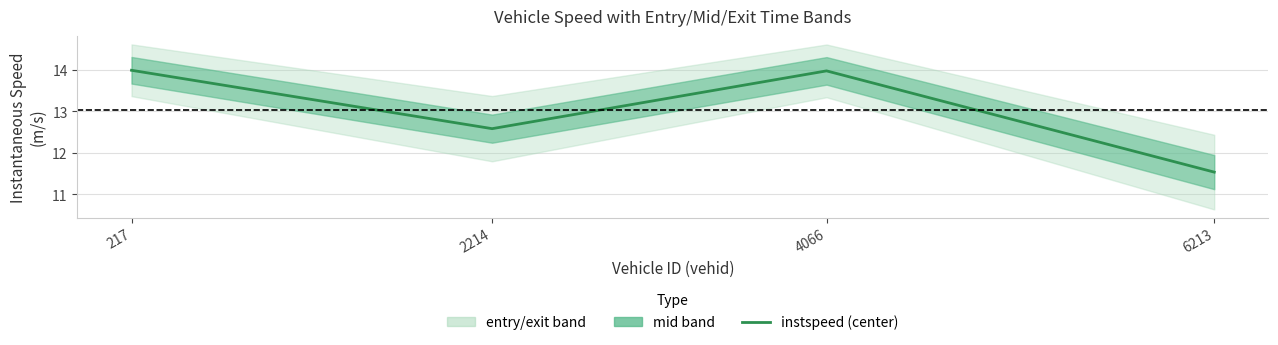

What is the minimum value shown in the chart?

11.5